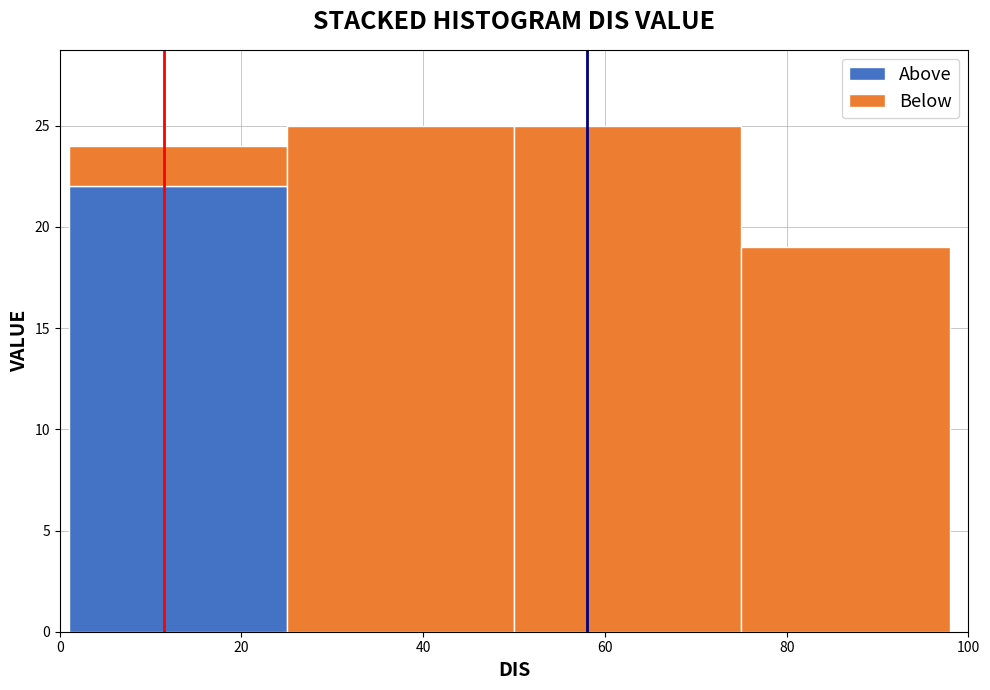

Reading left to right, transcribe this chart: for each stacked bar, give the range it covers on the x-axis and its total height. Neither the bar edges nor the heights are printed on the chart, so give them approximately, as read against the axes.

1 to 25: 24
25 to 50: 25
50 to 75: 25
75 to 98: 19